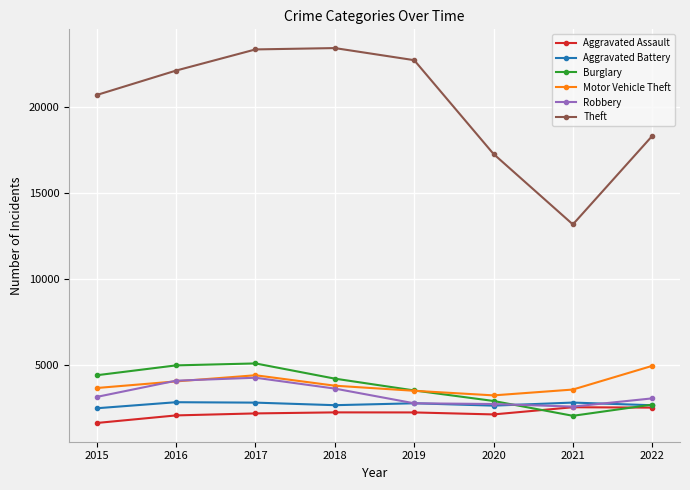

How many lines are shown in the chart?

6